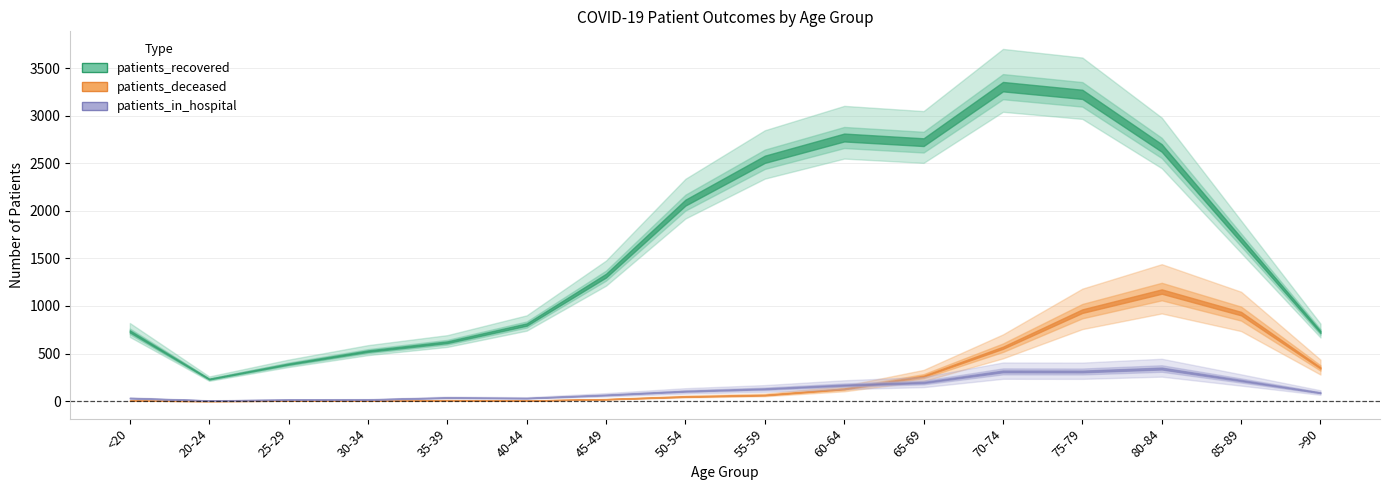

Which has a higher value, 85-89 or 45-49?

85-89